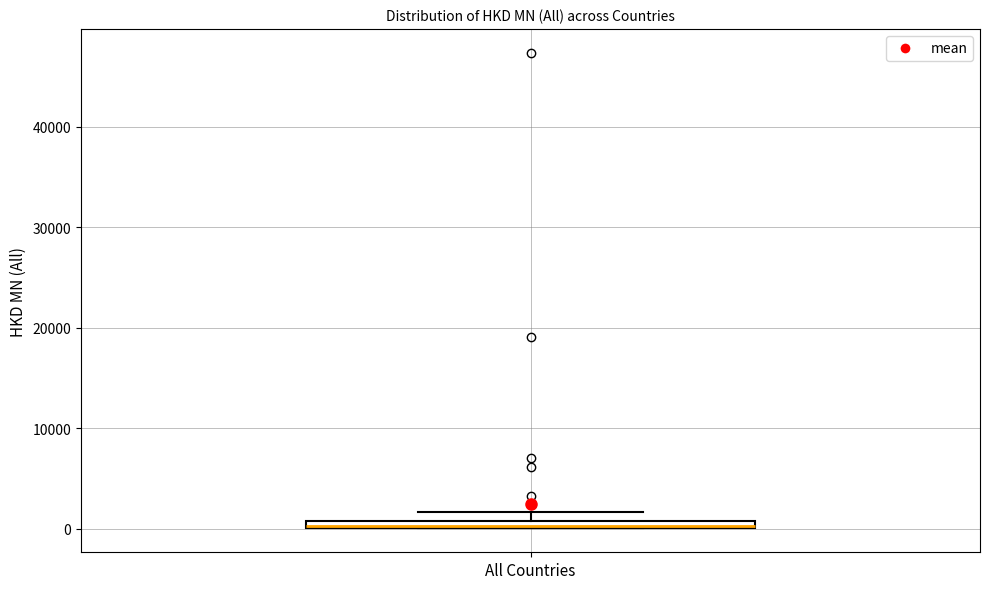

Where is the upper edge of the box for All Countries on the y-axis? The values are not printed on the chart, so give them approximately, as read against the axis.

1000